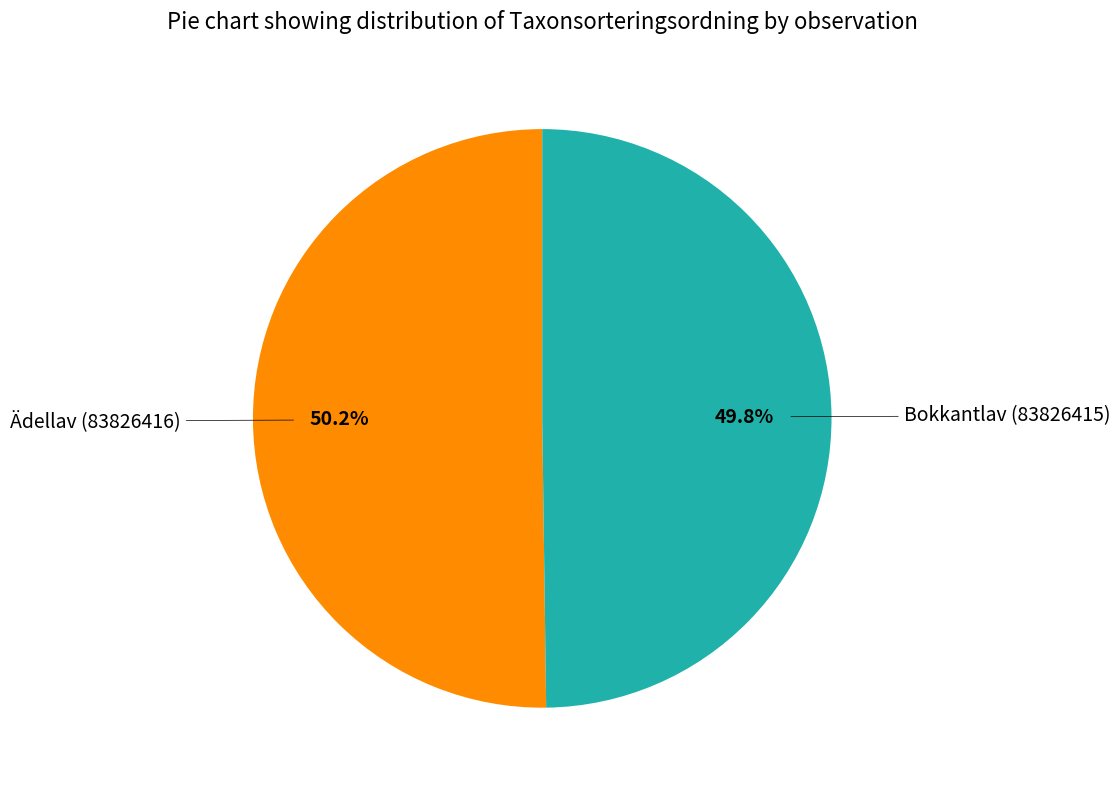

Is there any slice that represents more than half of the pie?

Yes